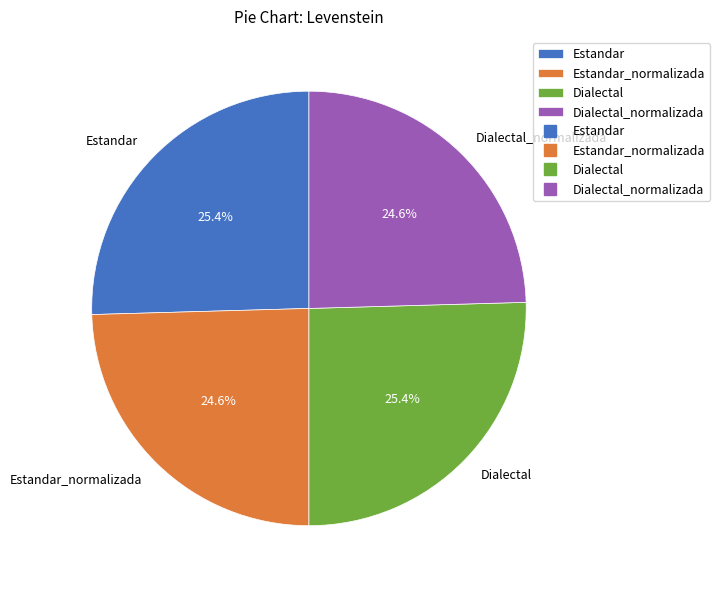

Combined, what portion of the pie is Estandar_normalizada and Dialectal?

50.0%